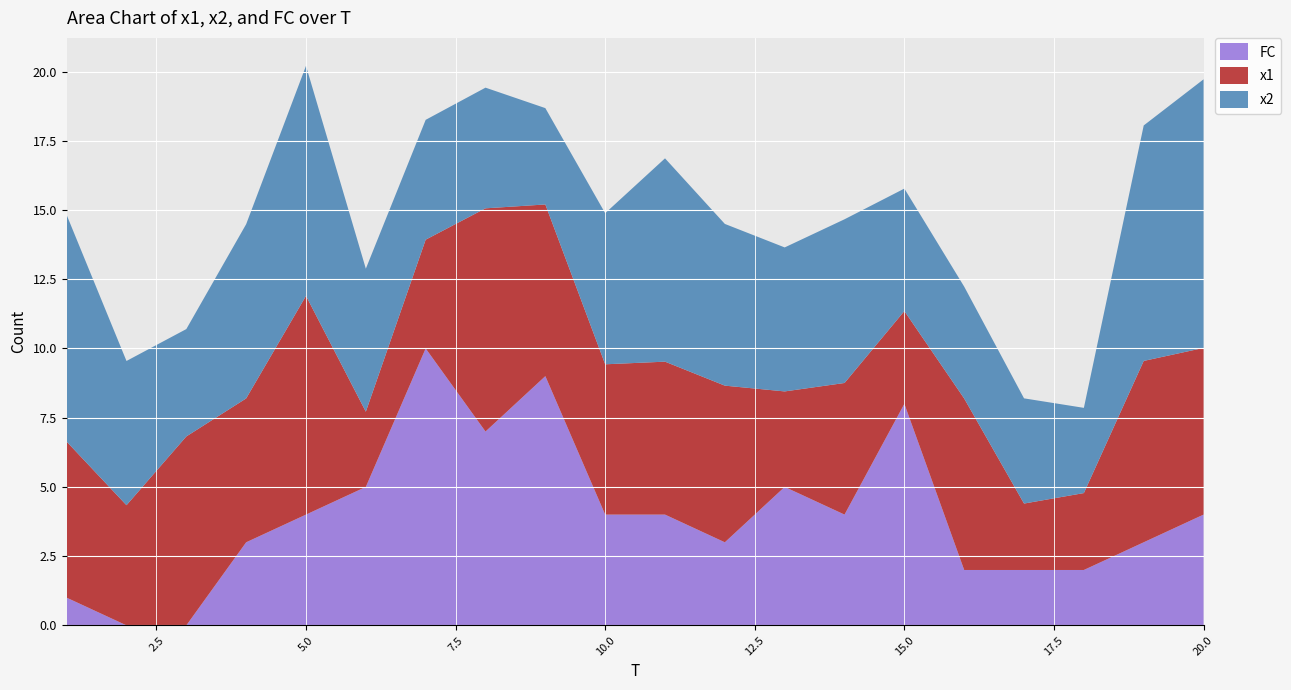

Reading right to left, list all the values displayed in this chart.

x1: 20=6.0	19=6.5	18=2.8	17=2.4	16=6.2	15=3.4	14=4.8	13=3.4	12=5.7	11=5.5	10=5.4	9=6.2	8=8.1	7=3.9	6=2.7	5=7.9	4=5.2	3=6.8	2=4.3	1=5.6
x2: 20=9.7	19=8.5	18=3.1	17=3.8	16=4.0	15=4.4	14=5.9	13=5.2	12=5.8	11=7.3	10=5.5	9=3.5	8=4.4	7=4.3	6=5.2	5=8.3	4=6.3	3=3.9	2=5.2	1=8.2
FC: 20=4.0	19=3.0	18=2.0	17=2.0	16=2.0	15=8.0	14=4.0	13=5.0	12=3.0	11=4.0	10=4.0	9=9.0	8=7.0	7=10.0	6=5.0	5=4.0	4=3.0	3=0.0	2=0.0	1=1.0